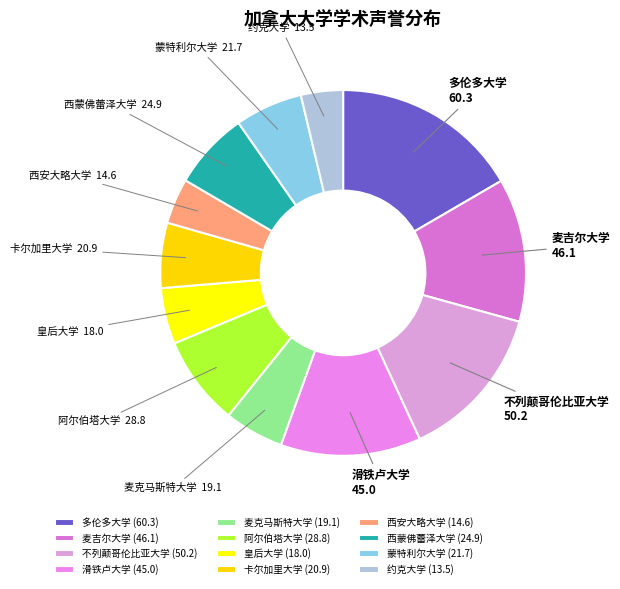

How many slices are in this pie chart?

12